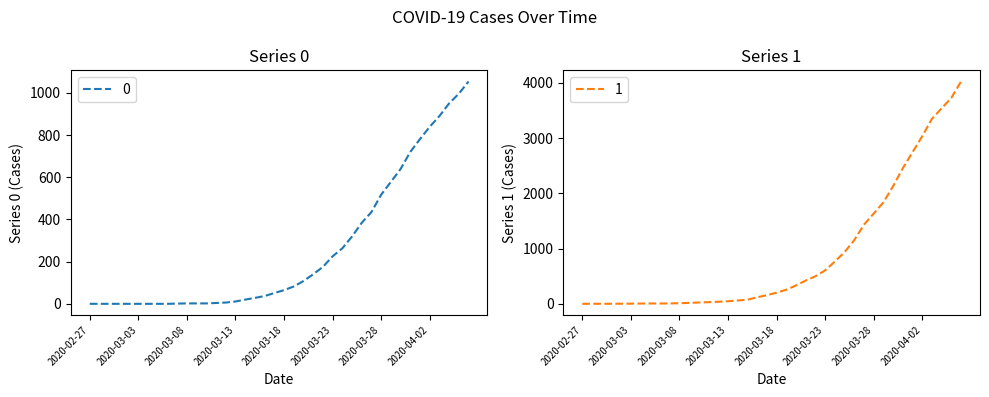

Which series has the largest total across all categories?

1